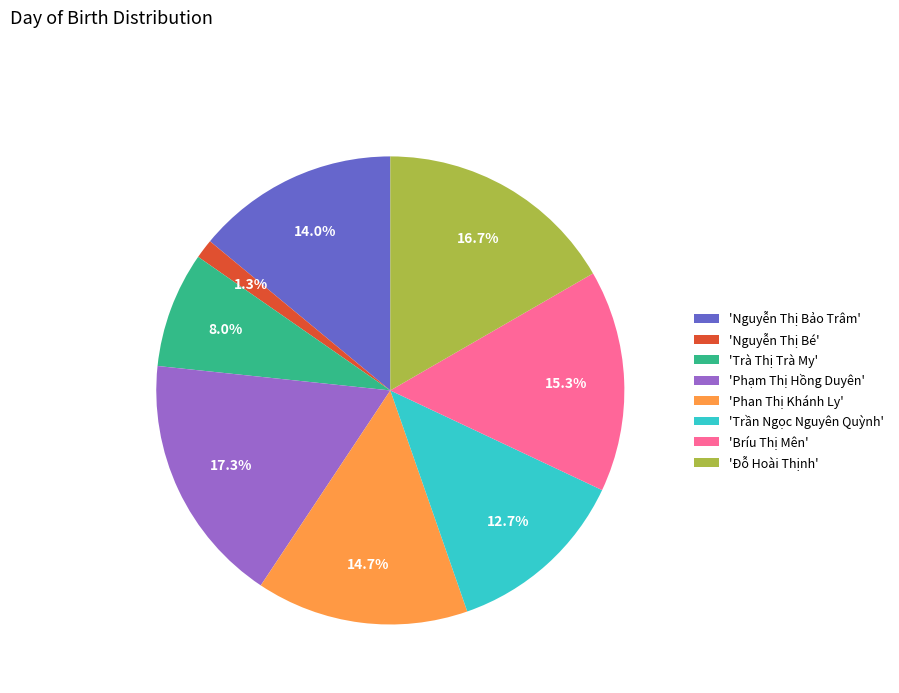

How many slices are in this pie chart?

8